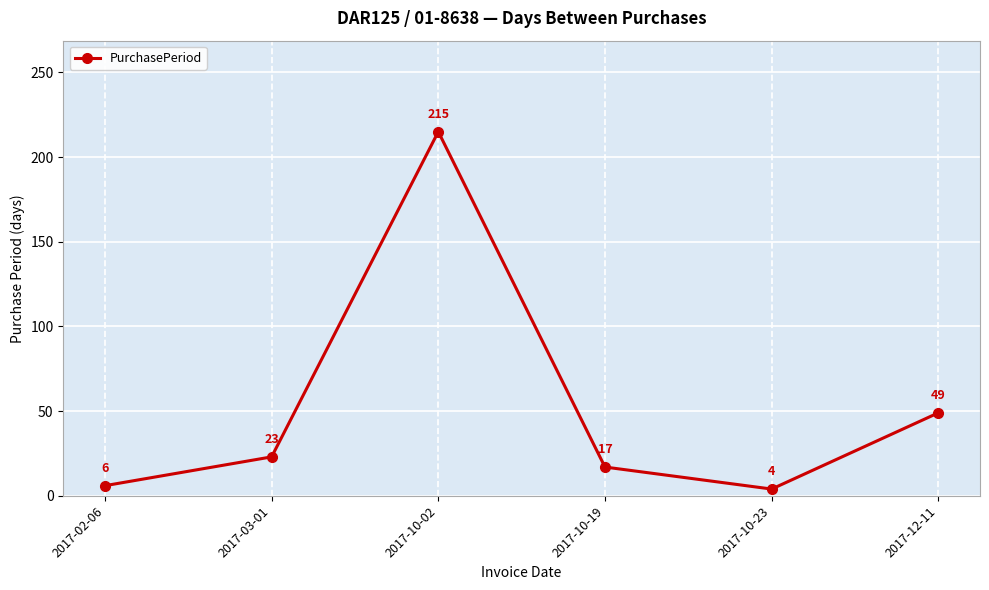

Which label corresponds to the smallest value in the chart?

2017-10-23